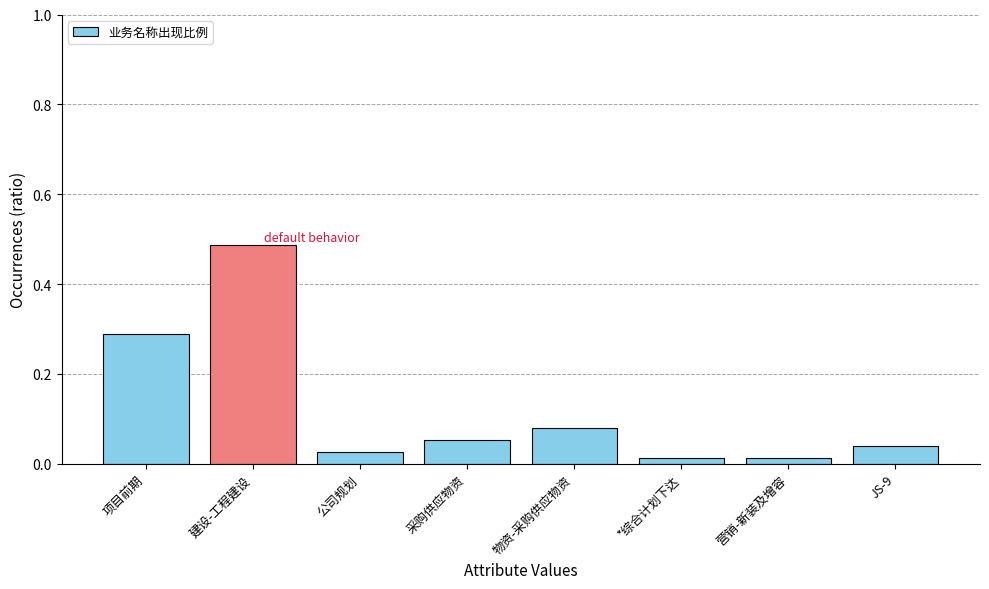

Is it true that the value at 项目前期 is 0.5?

False